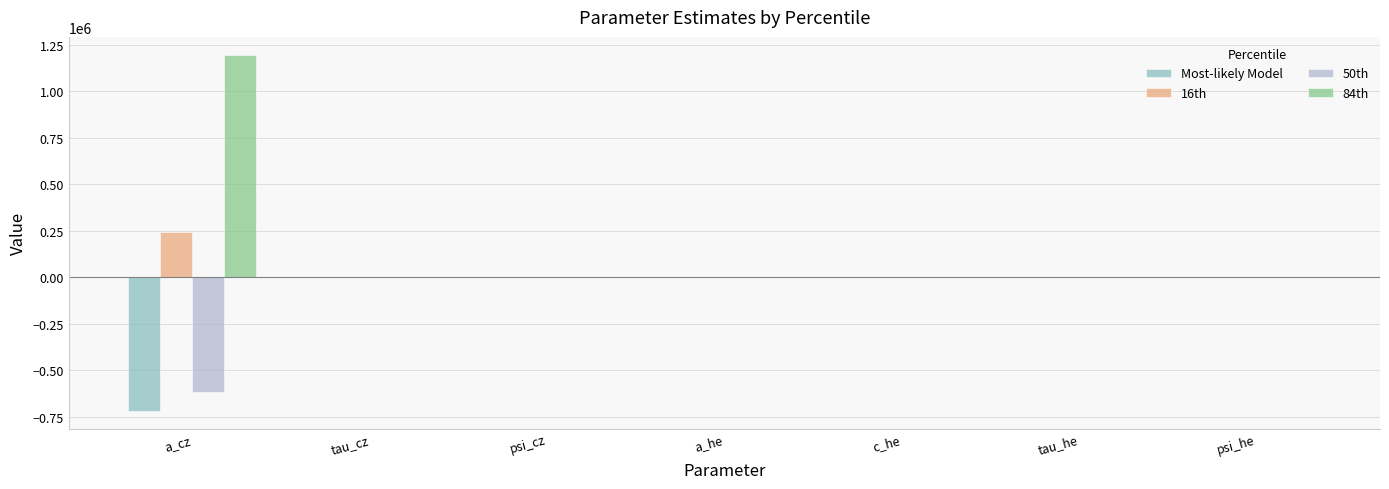

The 50th series shows -615396.7 at a_cz. True or false?

True